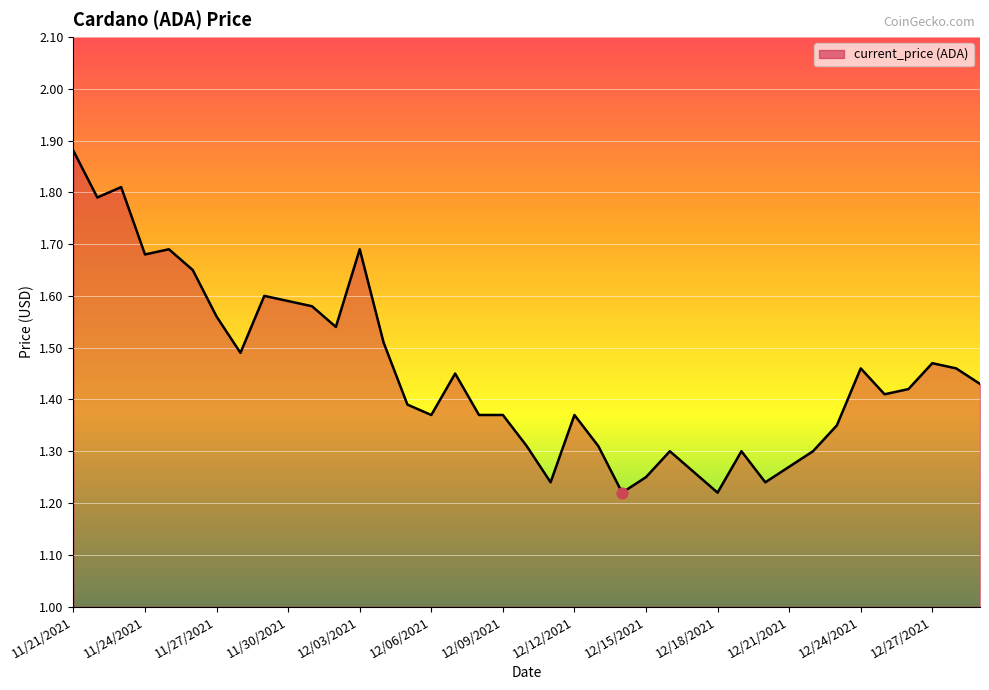

What is the difference between the maximum and minimum values?

0.7